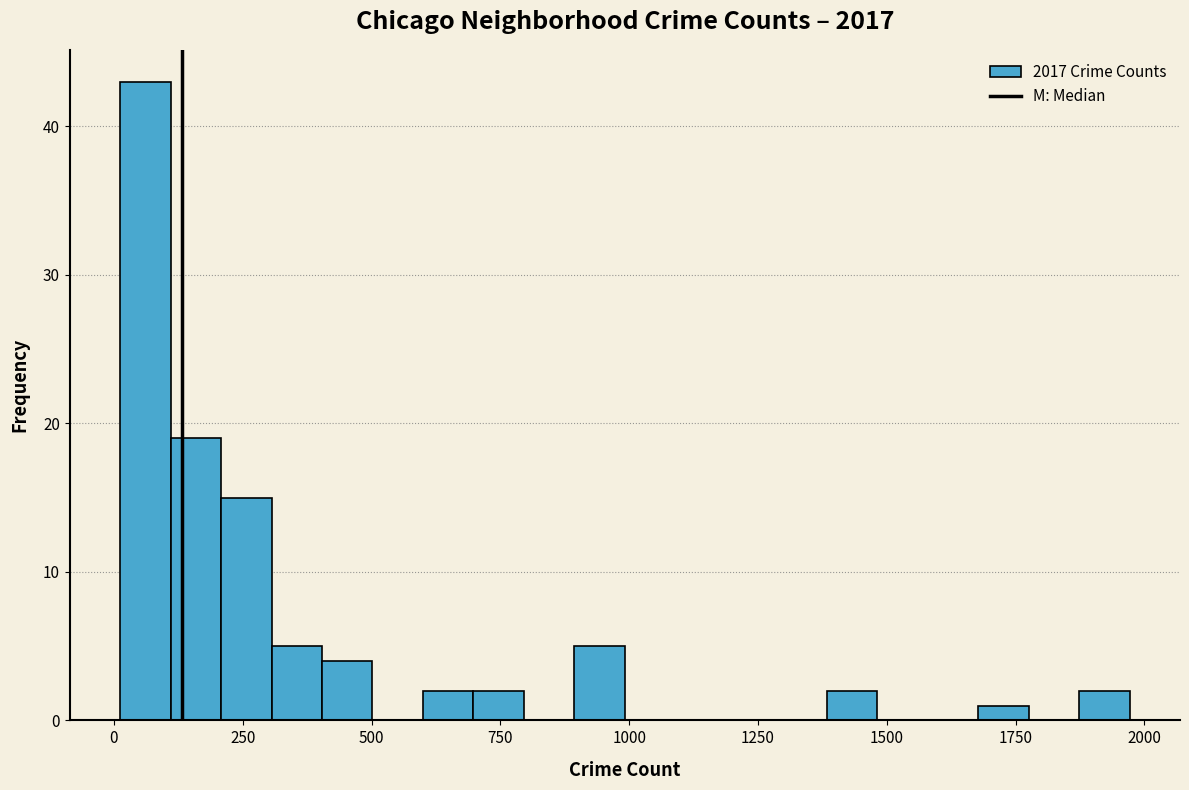

Read against the x-axis, roughly where is the centre of the tallest bar?

50